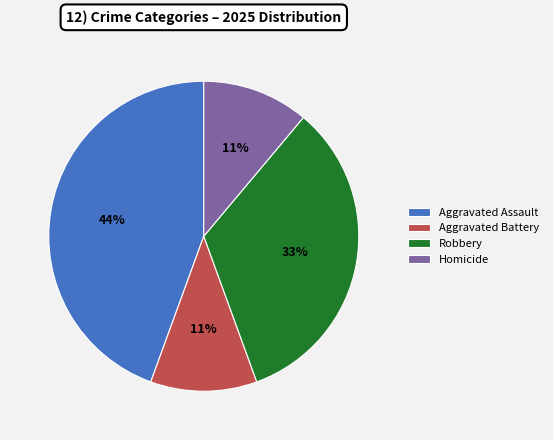

What is the largest slice in the pie chart?

Aggravated Assault